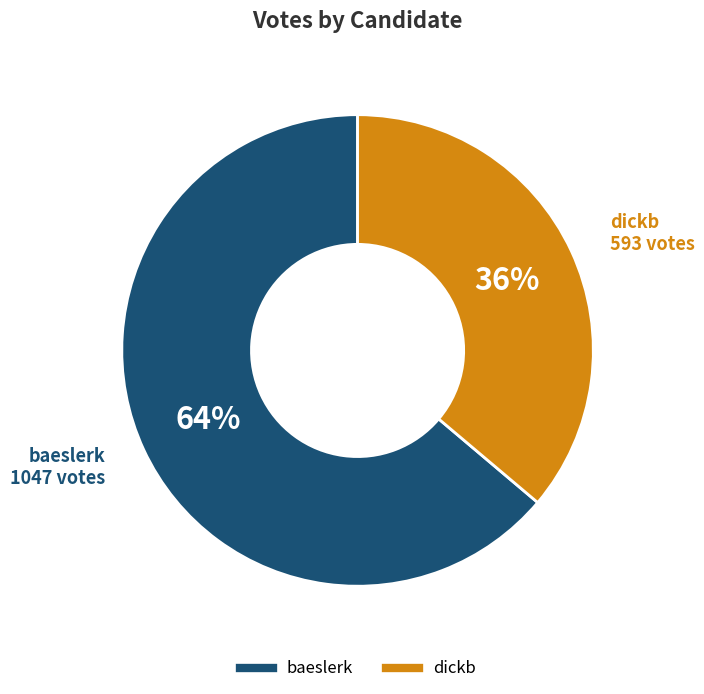

How many slices are in this pie chart?

2